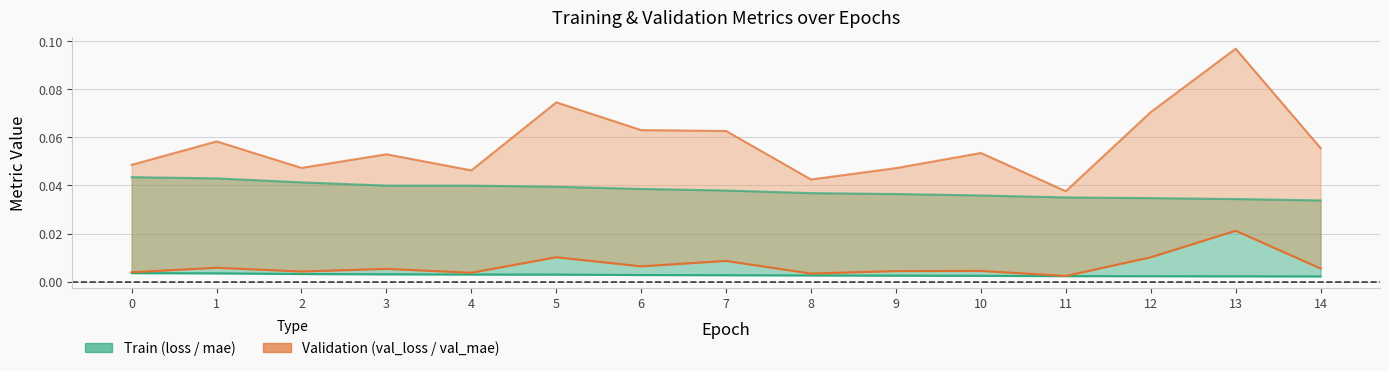

Where is val_mean_absolute_error nearest to the value 0?

11